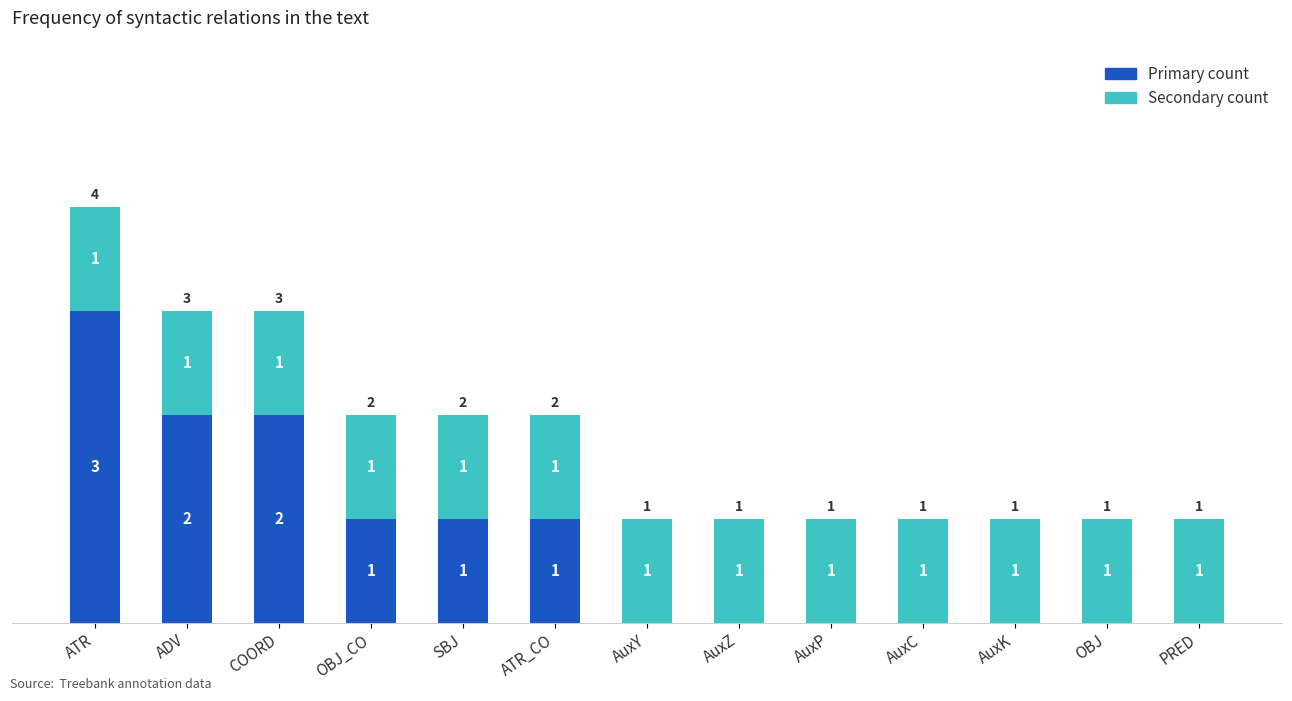

The value of Primary count at AuxY is 1. True or false?

False